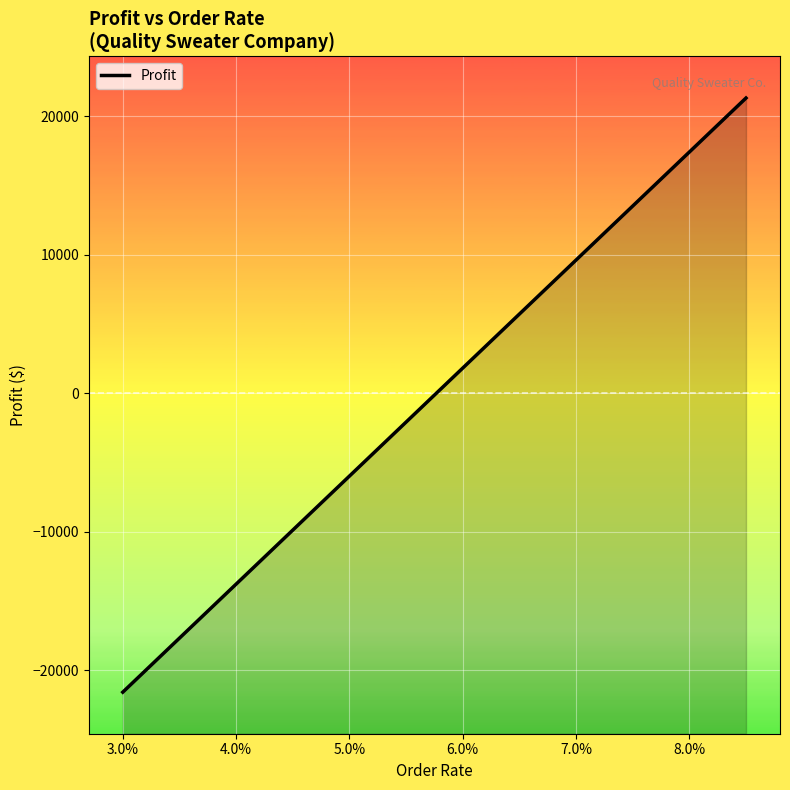

What is the difference between the maximum and minimum values?

42900